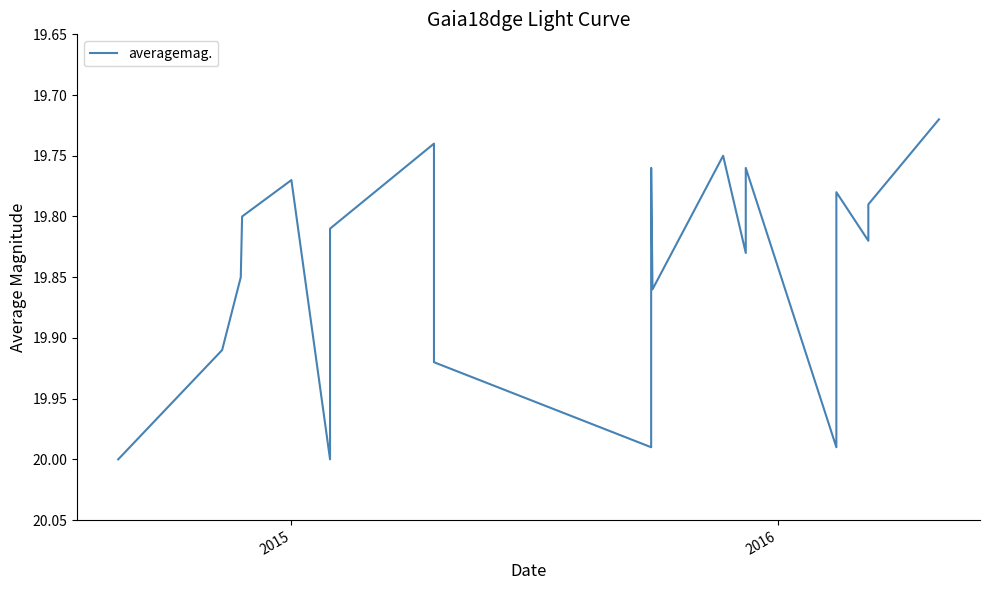

Is it true that the value at 3 is 6.3?

False